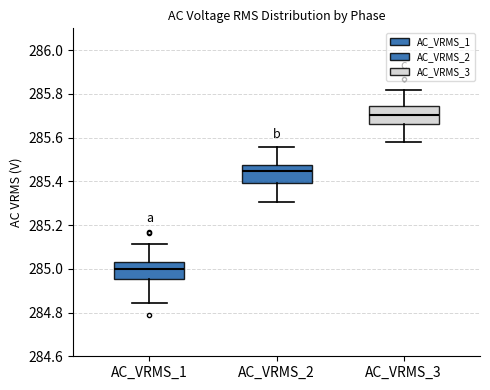

Which box's median line is the highest?

AC_VRMS_3